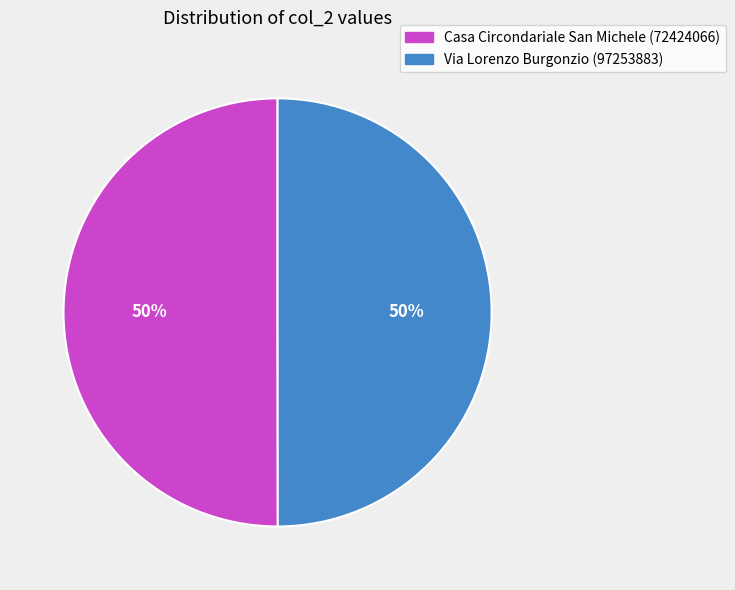

How many slices are in this pie chart?

2